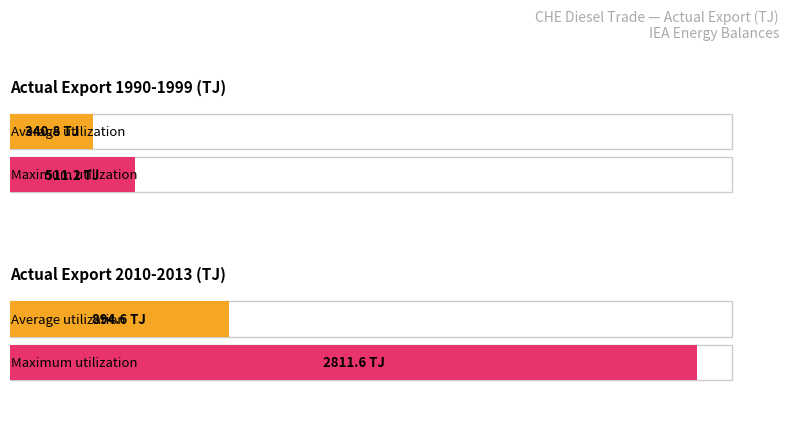

How many series are shown in this chart?

2